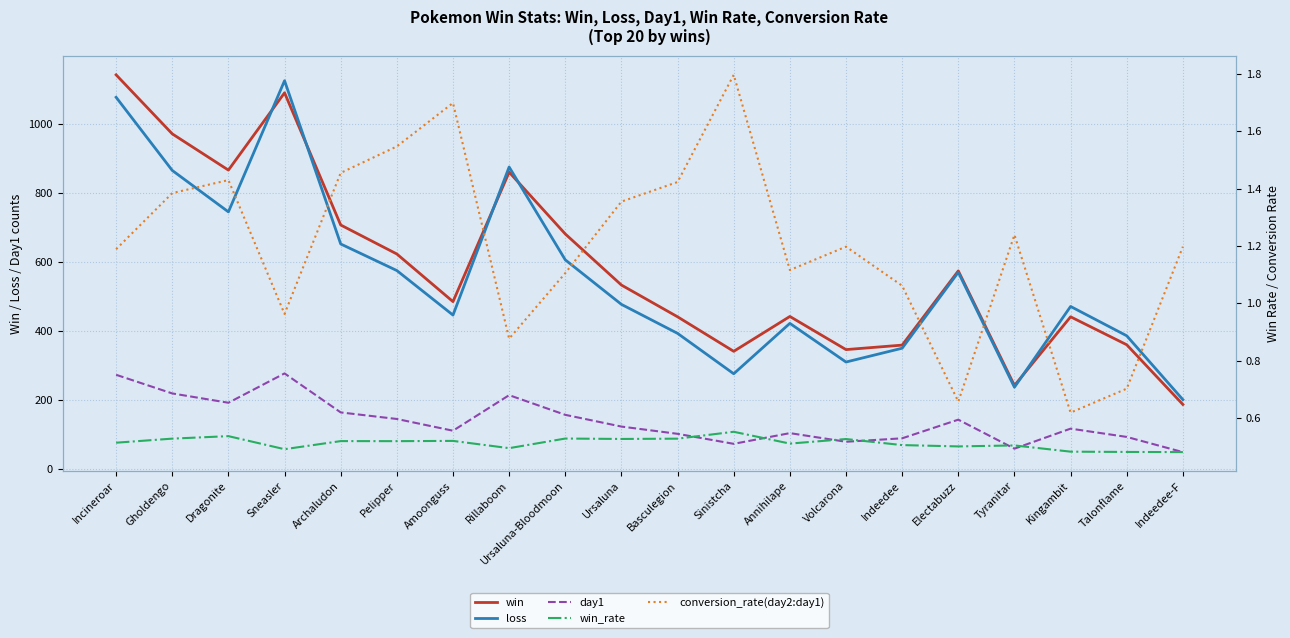

What is the label of the 6th point from the left?

Pelipper